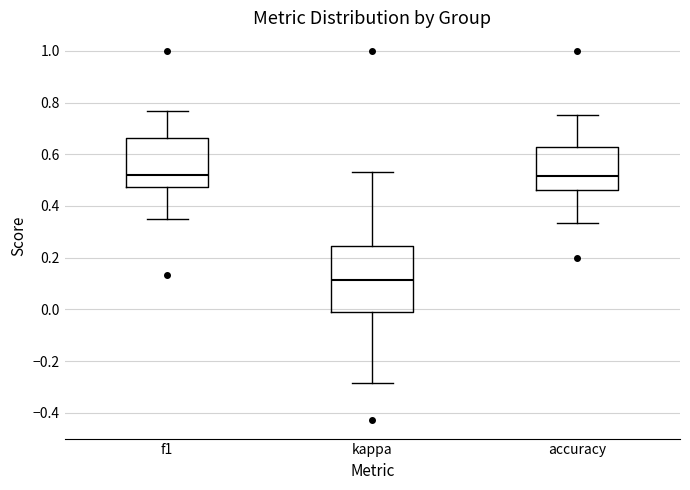

Reading left to right, transcribe this box plot: for each box, give where its median line is, the range the box spans, and where its two whiskers end, as read against the y-axis. The values are not printed on the chart, so give them approximately, as read against the axis.

f1: median 0.52, box 0.48 to 0.66, whiskers 0.36 to 0.76
kappa: median 0.12, box -0.02 to 0.24, whiskers -0.28 to 0.52
accuracy: median 0.52, box 0.46 to 0.62, whiskers 0.34 to 0.76